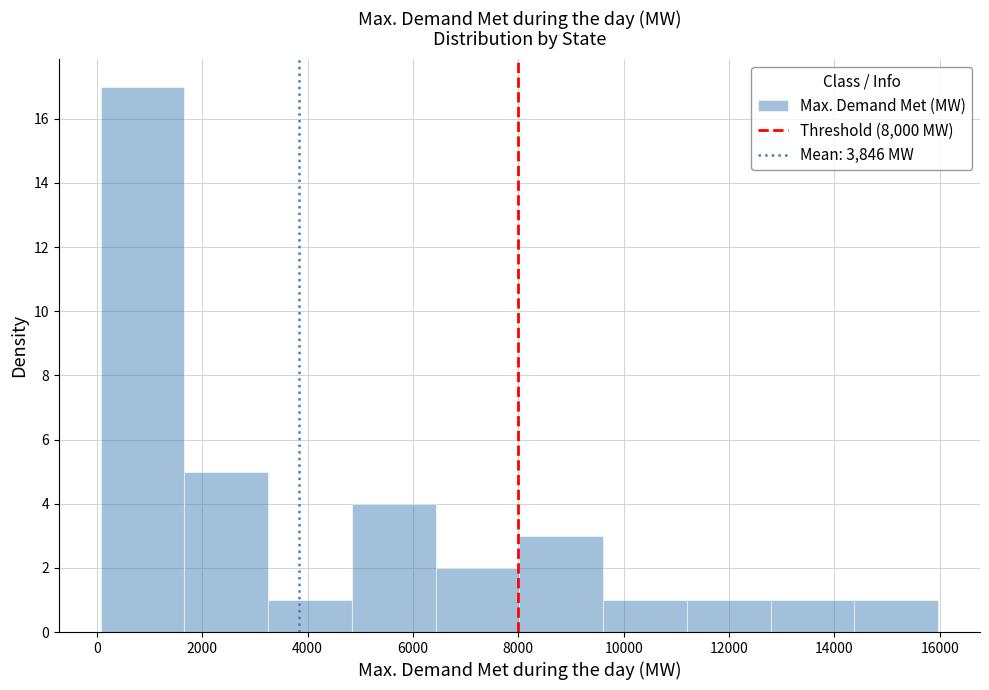

Reading left to right, transcribe this chart: for each bar, give the range it covers on the x-axis and its height. Neither the bar edges nor the heights are printed on the chart, so give them approximately, as read against the axes.

0 to 1600: 17
1600 to 3200: 5
3200 to 4800: 1
4800 to 6400: 4
6400 to 8000: 2
8000 to 9600: 3
9600 to 11200: 1
11200 to 12800: 1
12800 to 14400: 1
14400 to 16000: 1